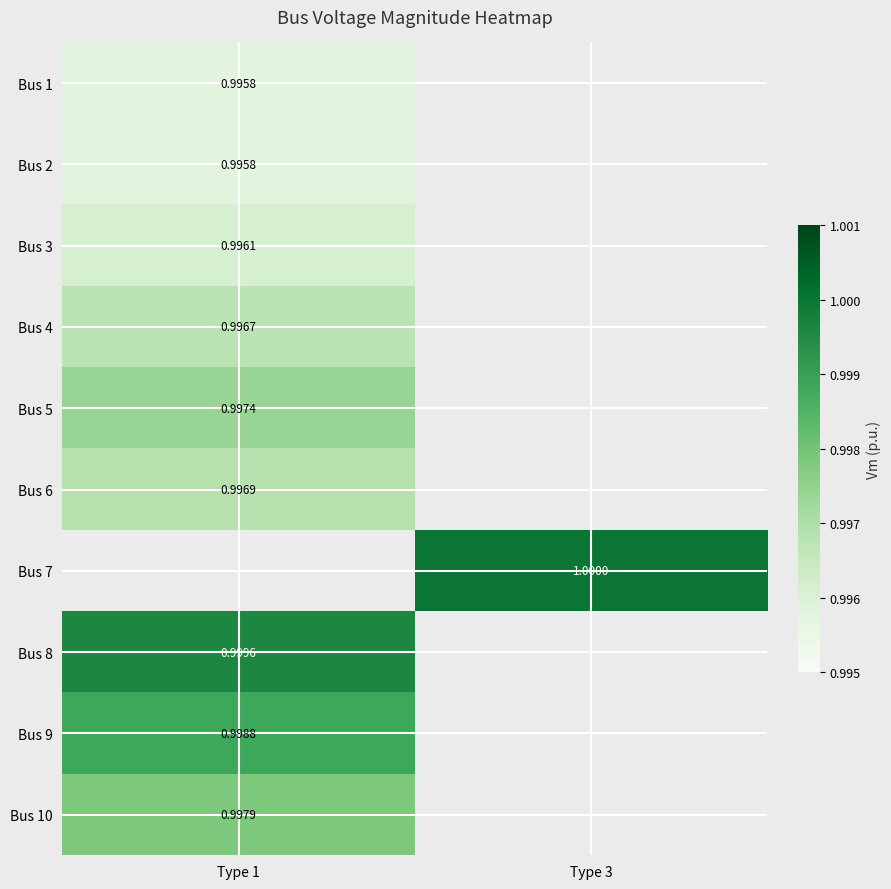

Rank the series at Type 1 from highest to lowest value.

Bus 5, Bus 6, Bus 7, Bus 8, Bus 9, Bus 10, Bus 4, Bus 3, Bus 1, Bus 2